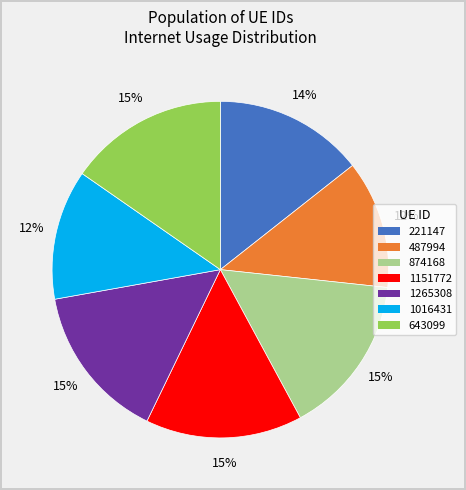

Which has a higher value, 1016431 or 643099?

643099